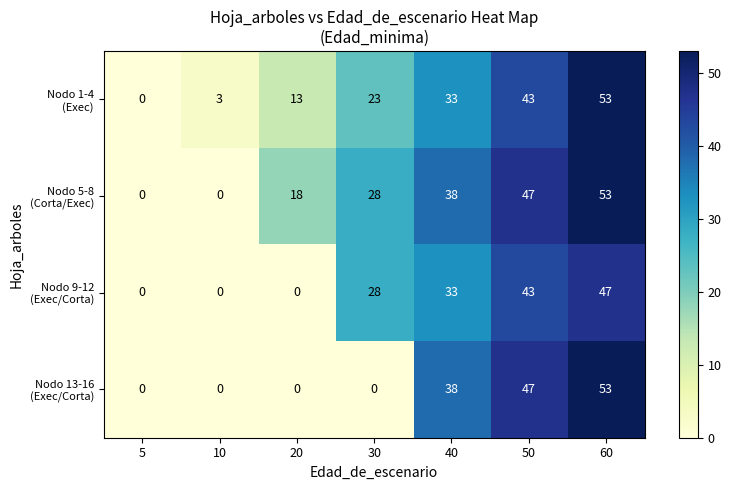

What is the spread (max minus min) of values at 40?

5